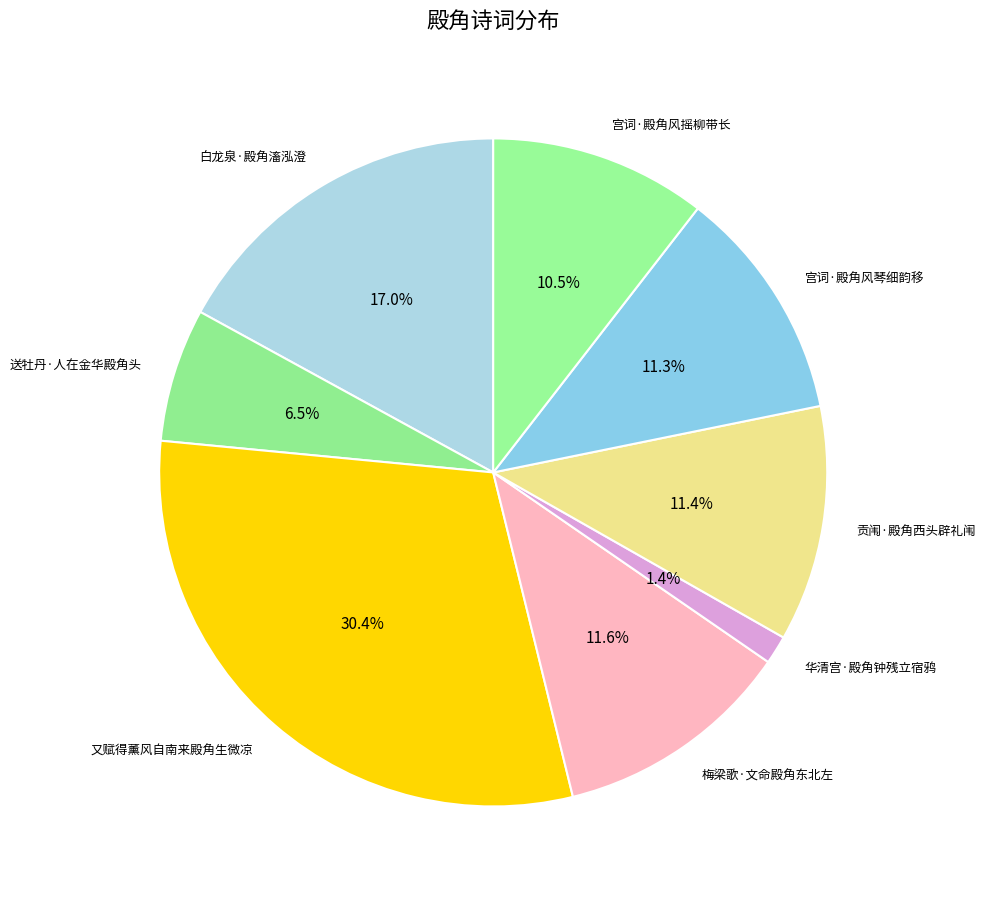

Which slice is the largest?

又赋得薰风自南来殿角生微凉